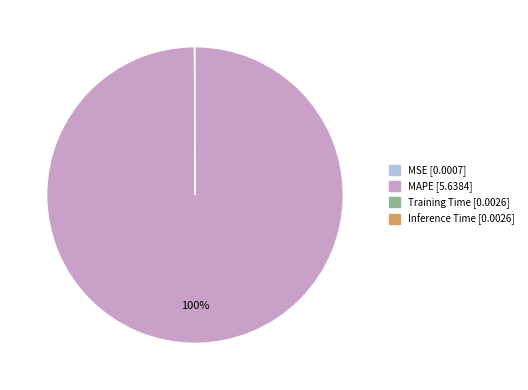

To the nearest percent, what is the difference between the largest and smallest slice percentages?

100%